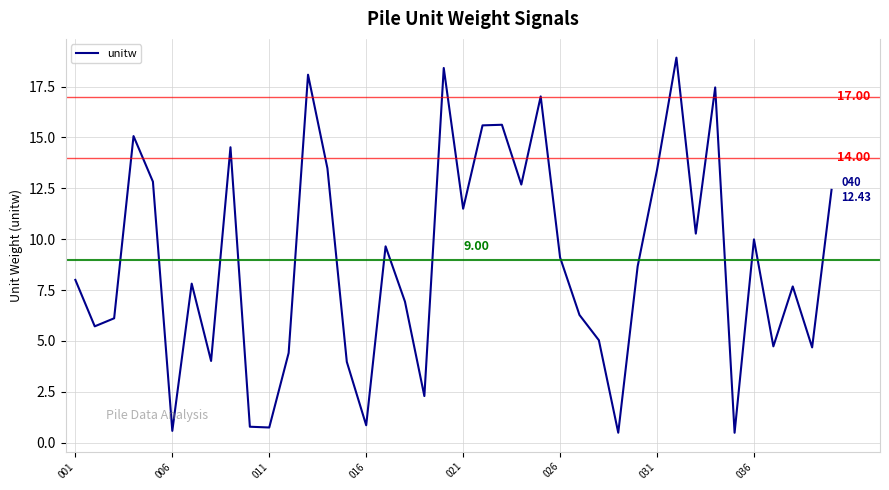

What is the difference between the maximum and minimum values?

18.4